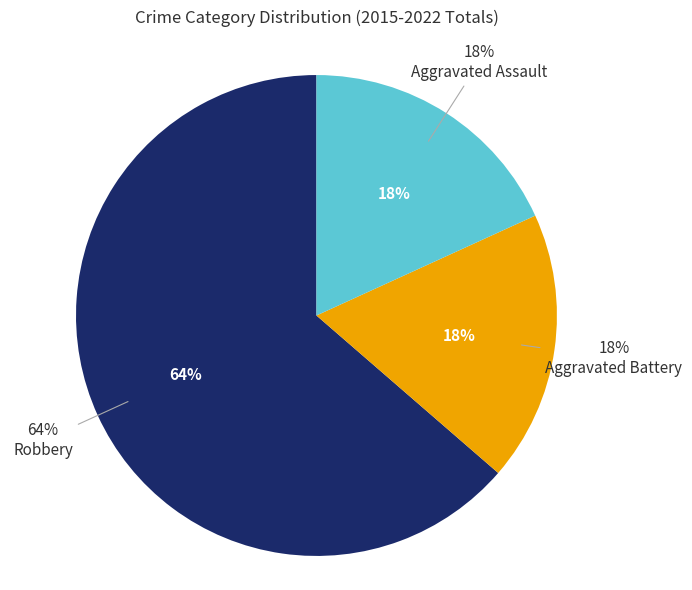

What is the change in value from Robbery to Aggravated Assault?

-5